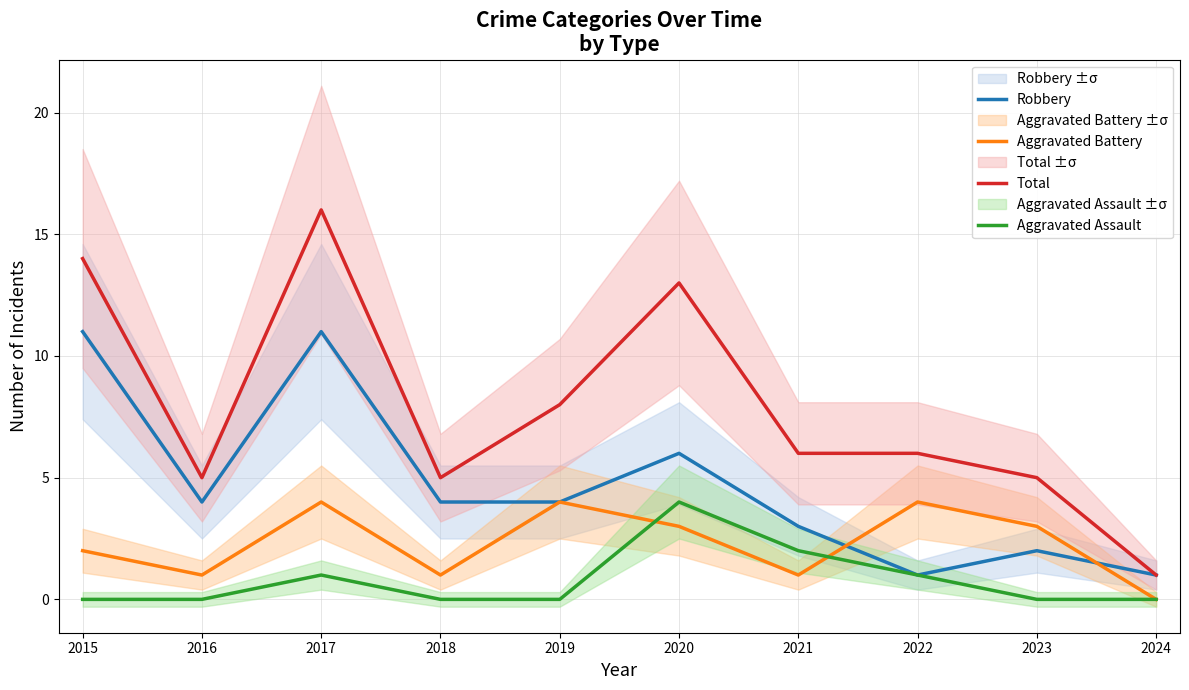

What is the sum of the Total values at 2024 and 2019?

9